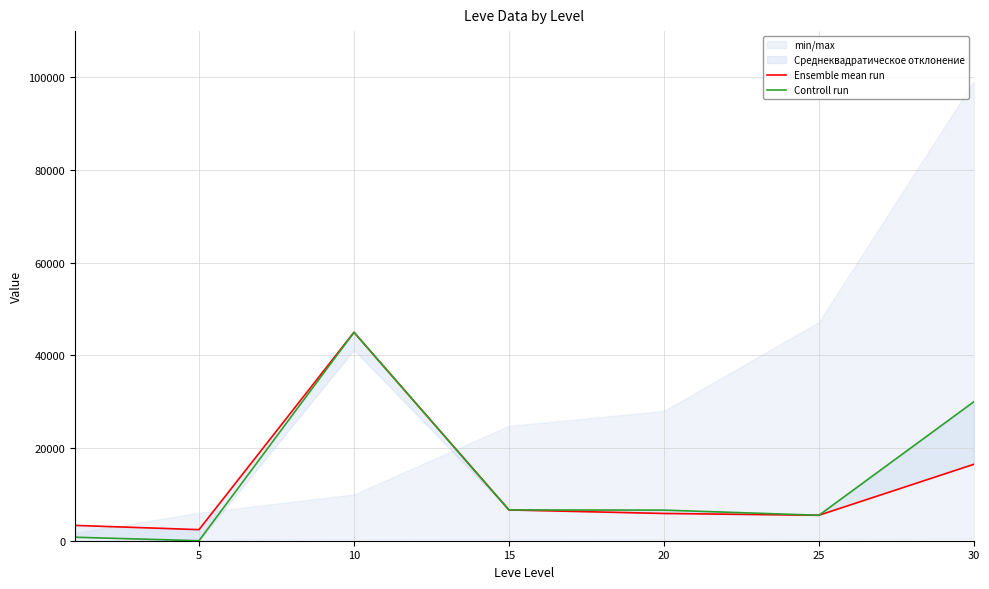

Which series has the widest spread of values?

Controll run